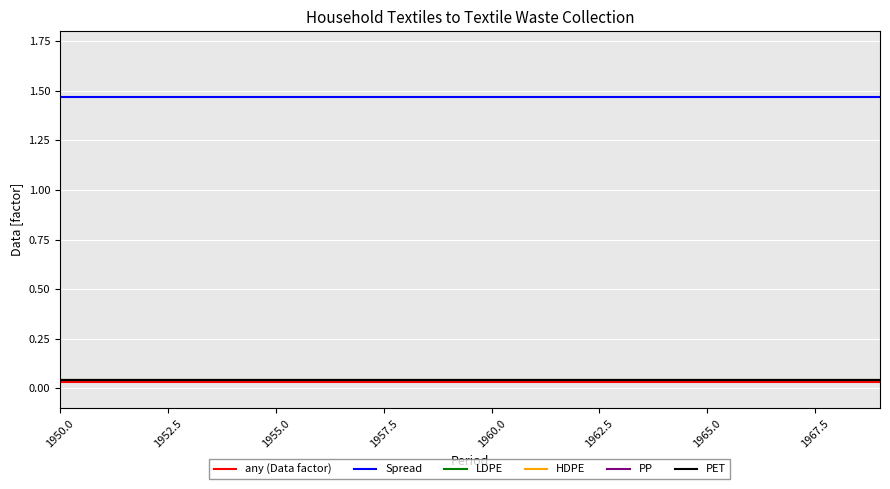

Does the chart display data point markers on the line(s)?

No